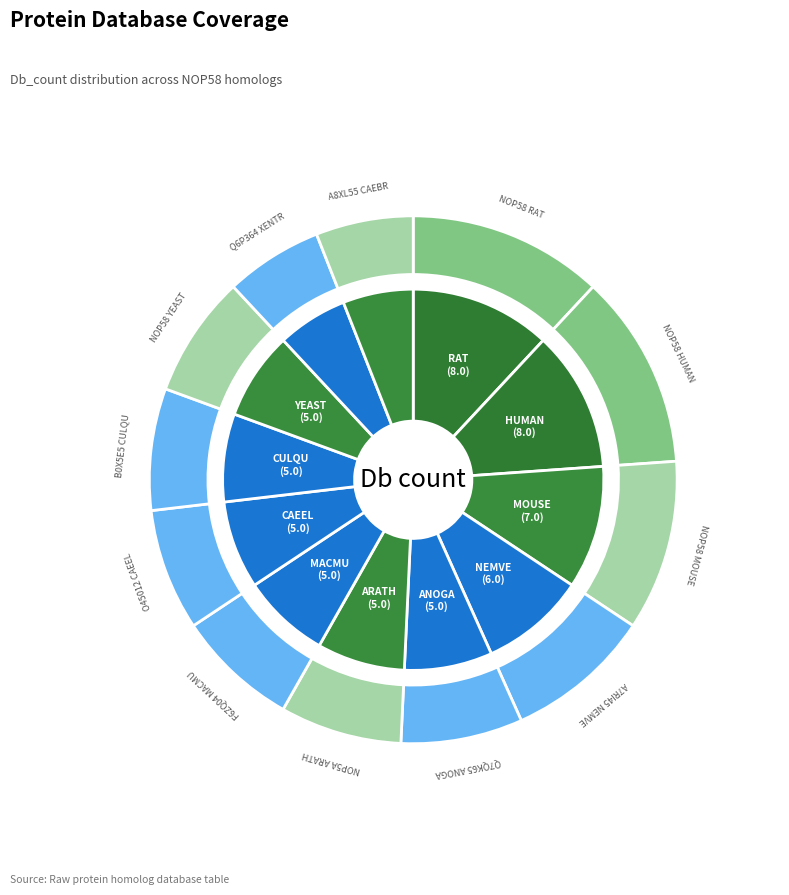

Does NOP58_RAT represent more than half of the total?

No